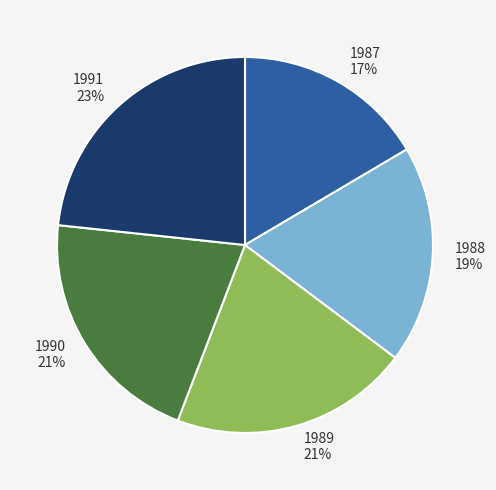

How many segments does this pie chart have?

5